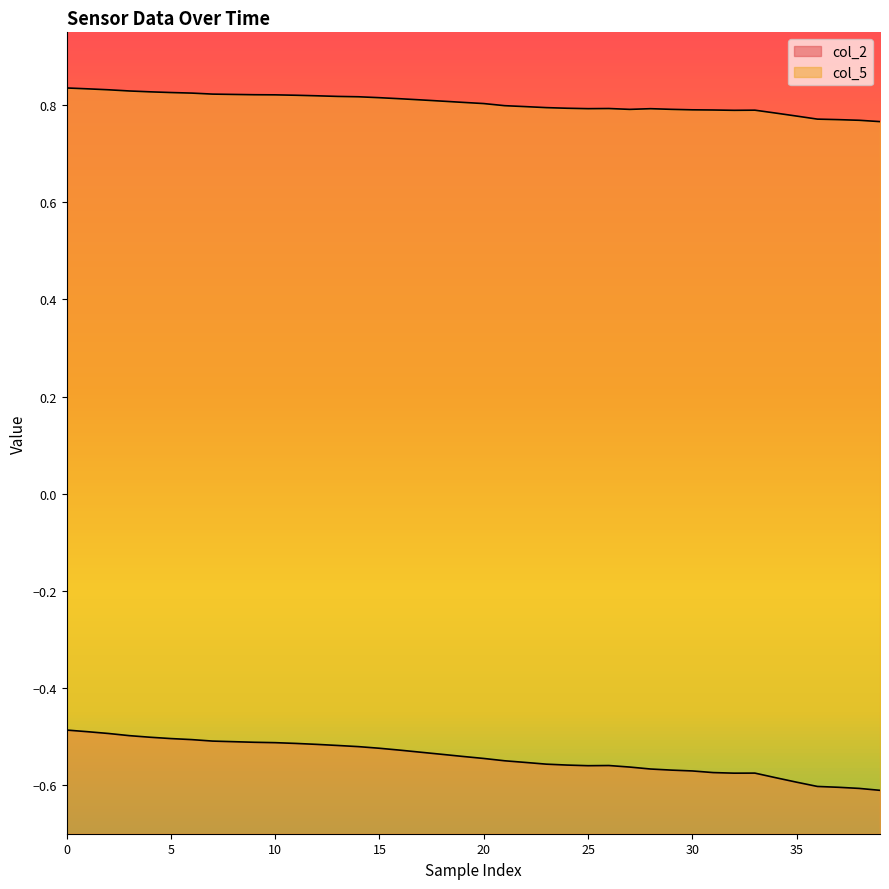

List the series in order of their peak value, highest first.

col_5, col_2